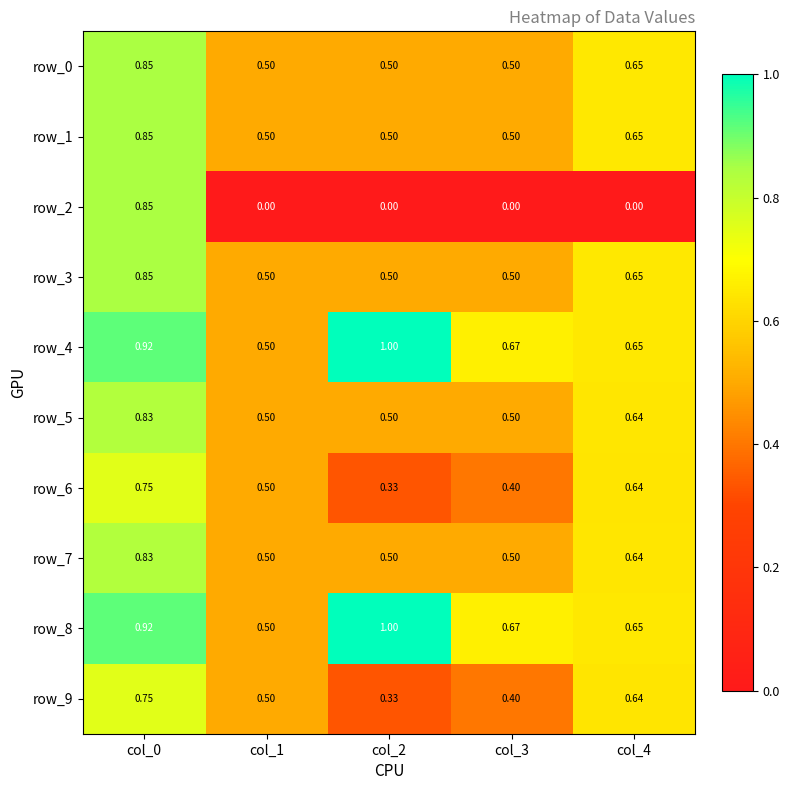

What is the greatest value displayed?

1.0